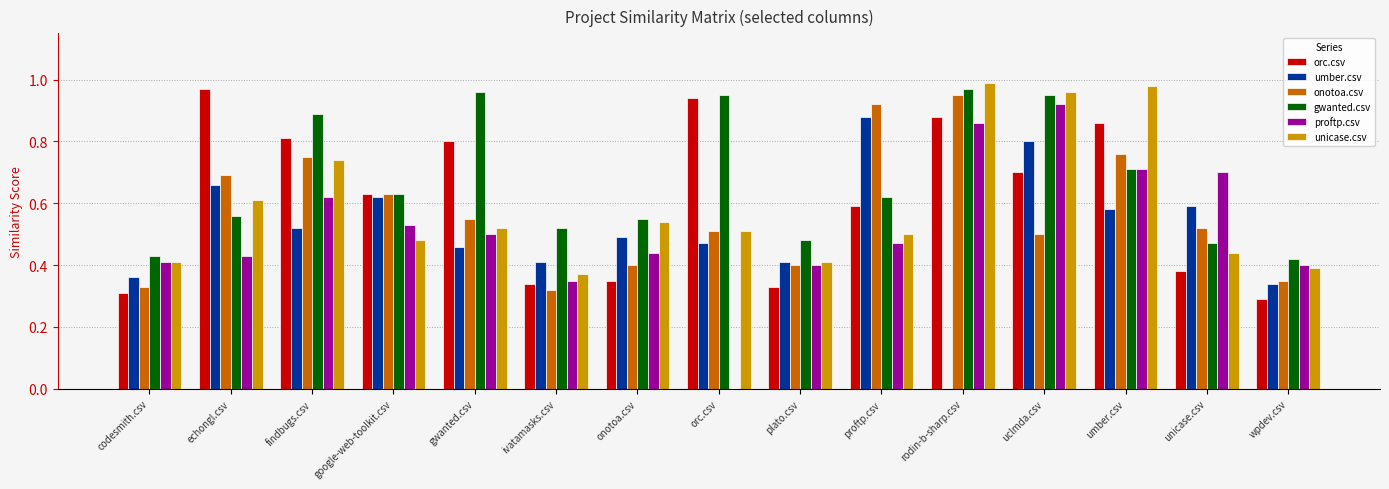

Which series changed the most between echongl.csv and plato.csv?

orc.csv